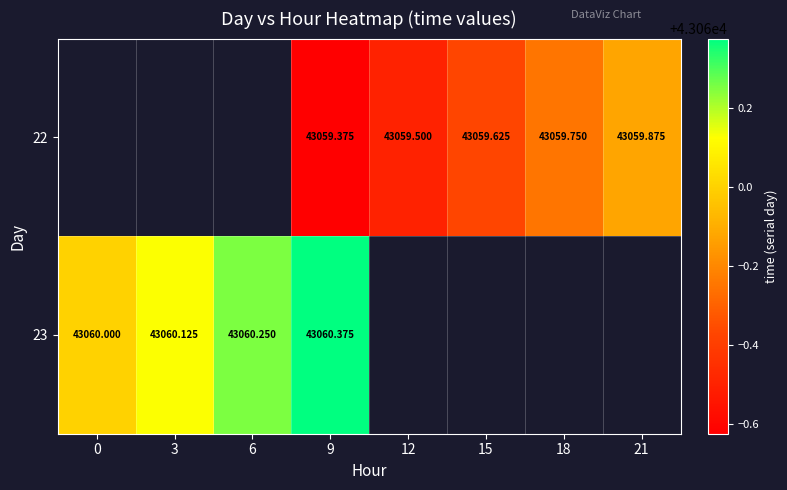

The value of 23 at 3 is 69358.7. True or false?

False